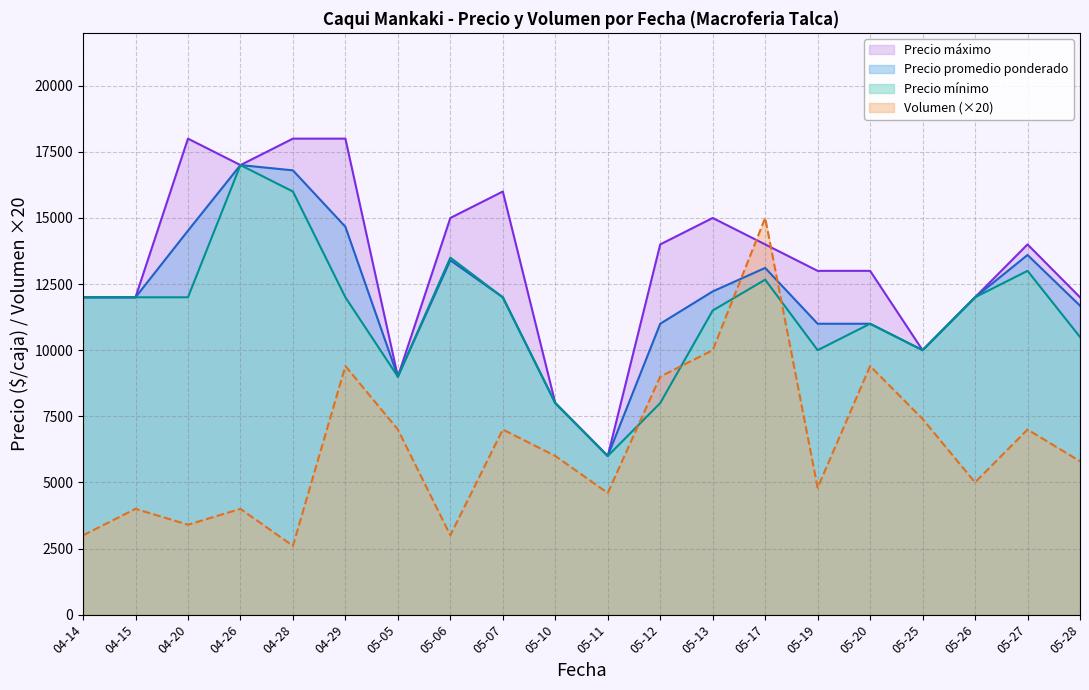

What is the sum of all Precio minimo values?

228167